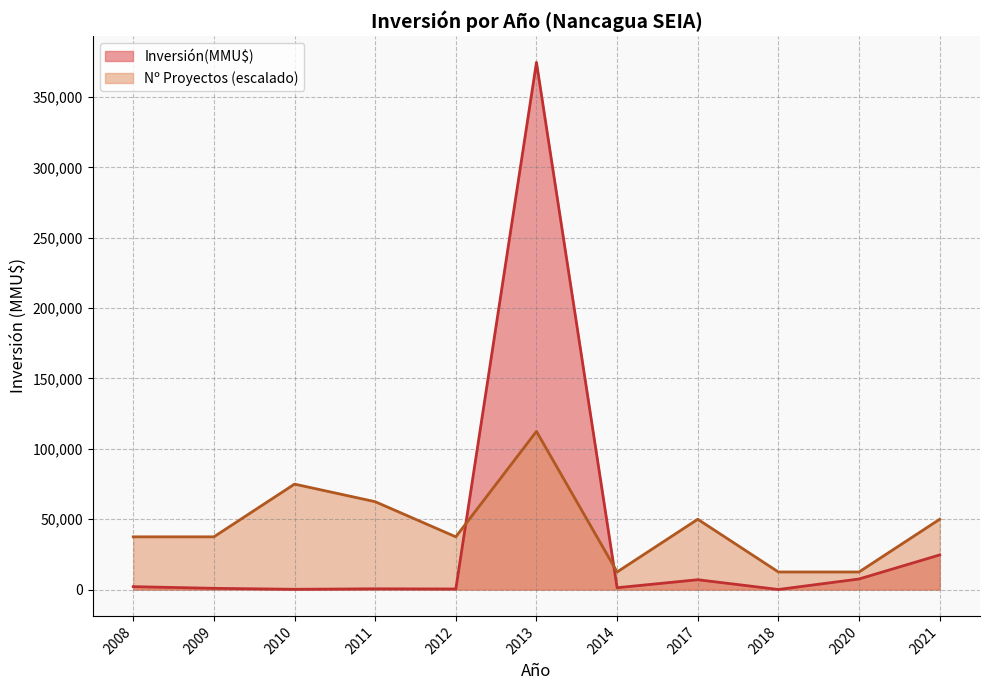

How many lines are shown in the chart?

2